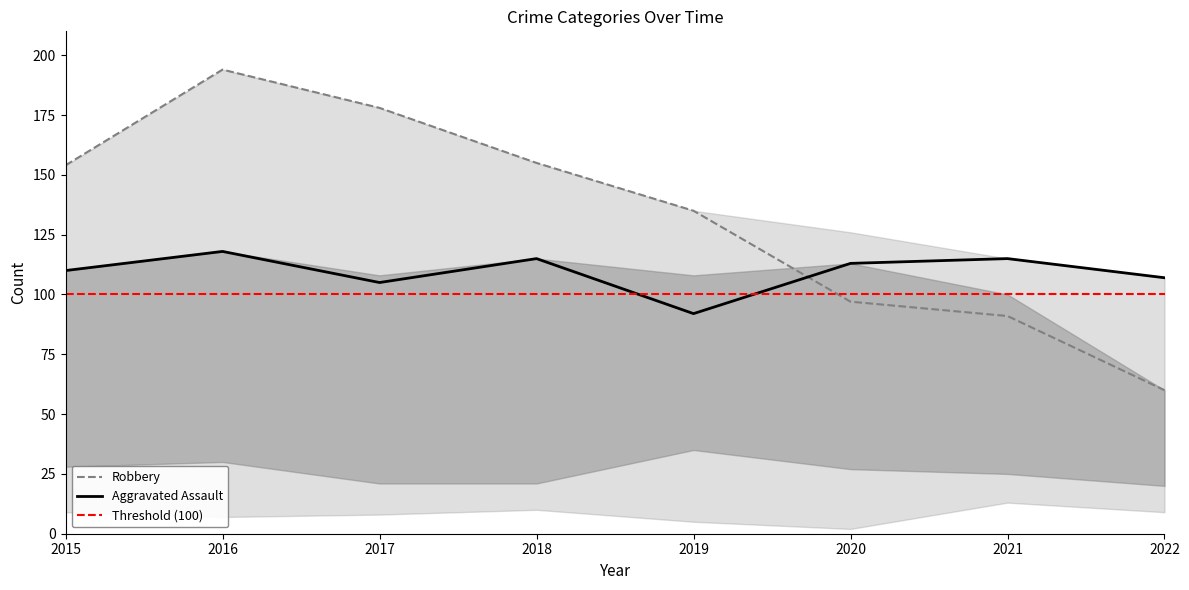

Is this an area chart (filled region under the line)?

No